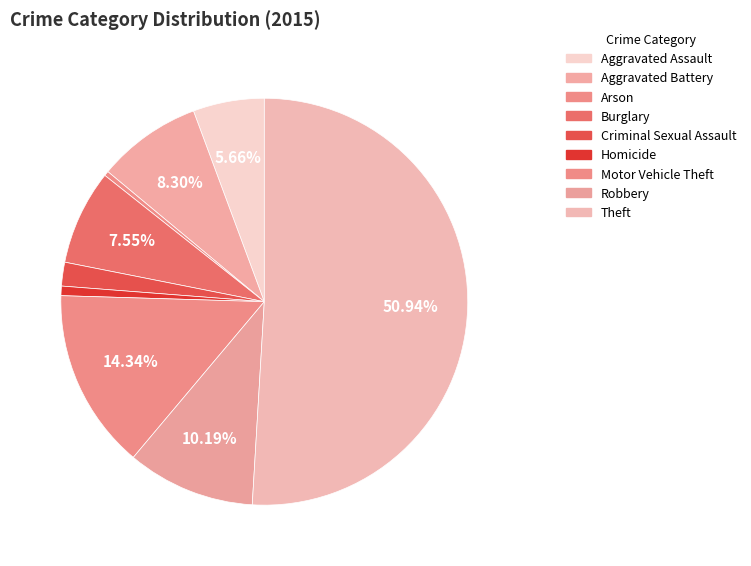

Count the number of slices in the pie.

9